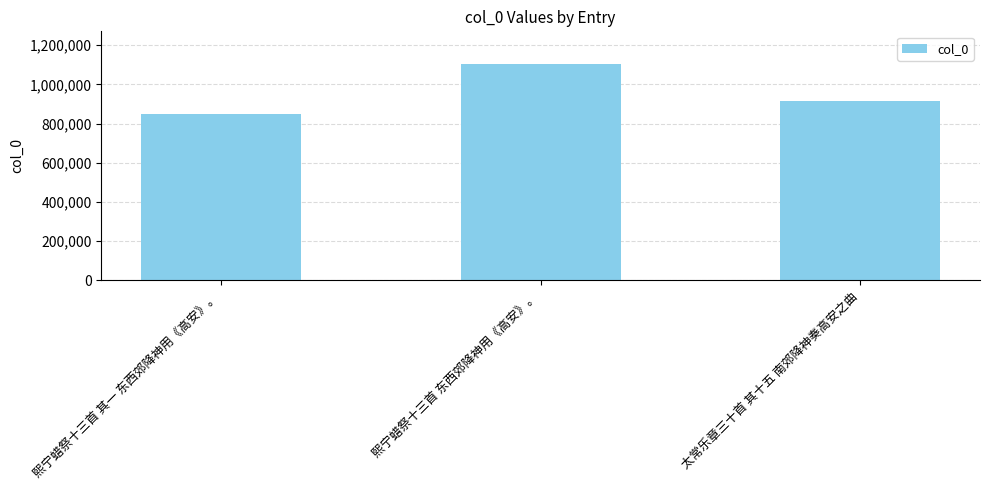

Count the values in the range 848085 to 1104668.

3